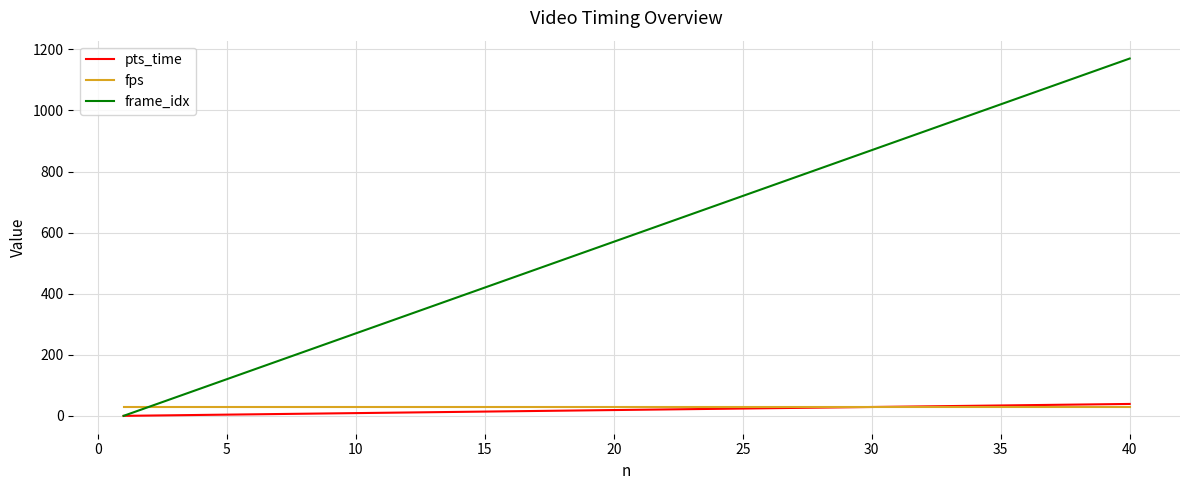

Does the chart have visible grid lines?

Yes